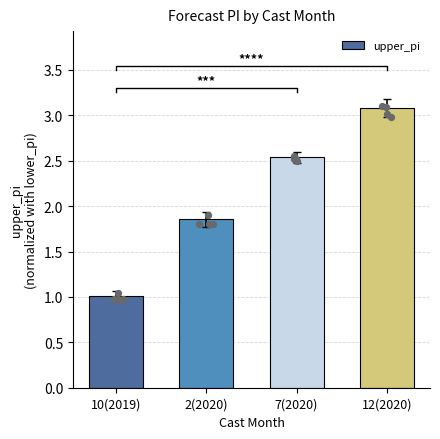

Which has a higher value, 10(2019) or 7(2020)?

7(2020)